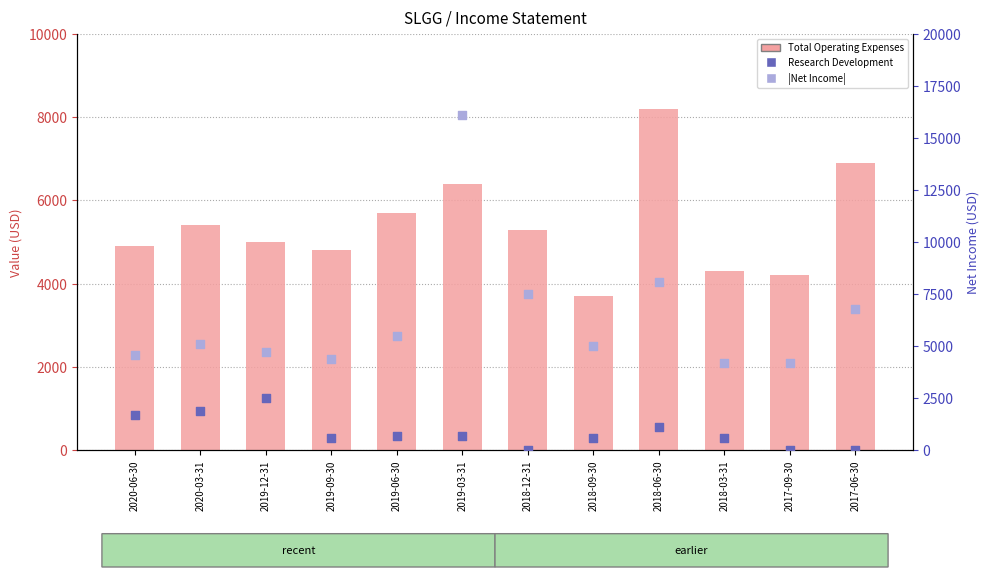

Which series contains the highest Y value?

|Net Income|